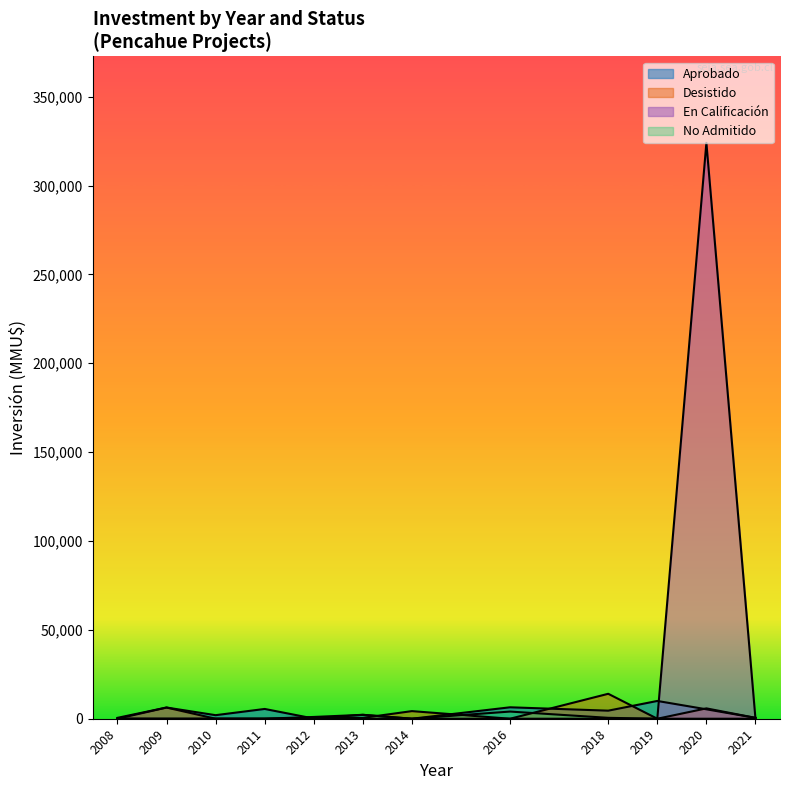

Which category has the lowest value across all series?

2020